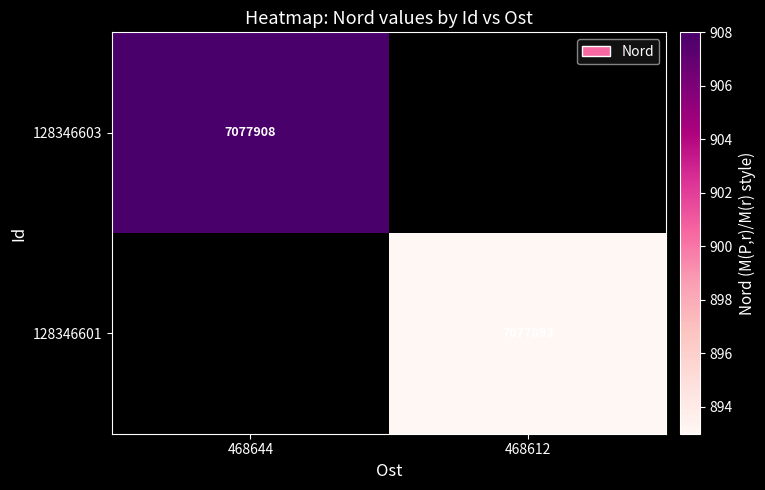

True or false: 128346601 has a value of 10482545 at 468612.

False